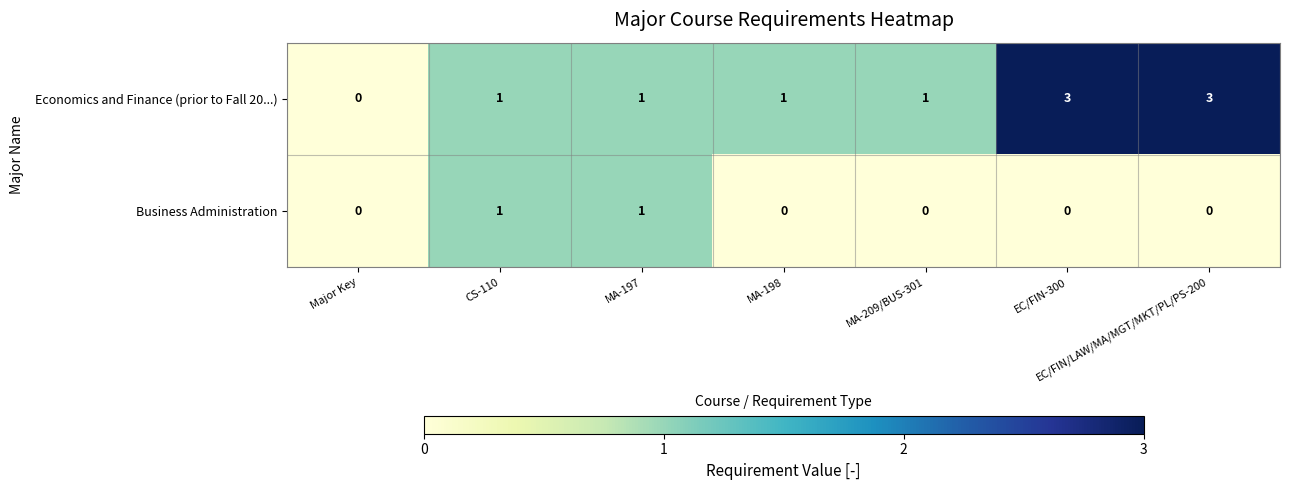

How many series are shown in this chart?

2